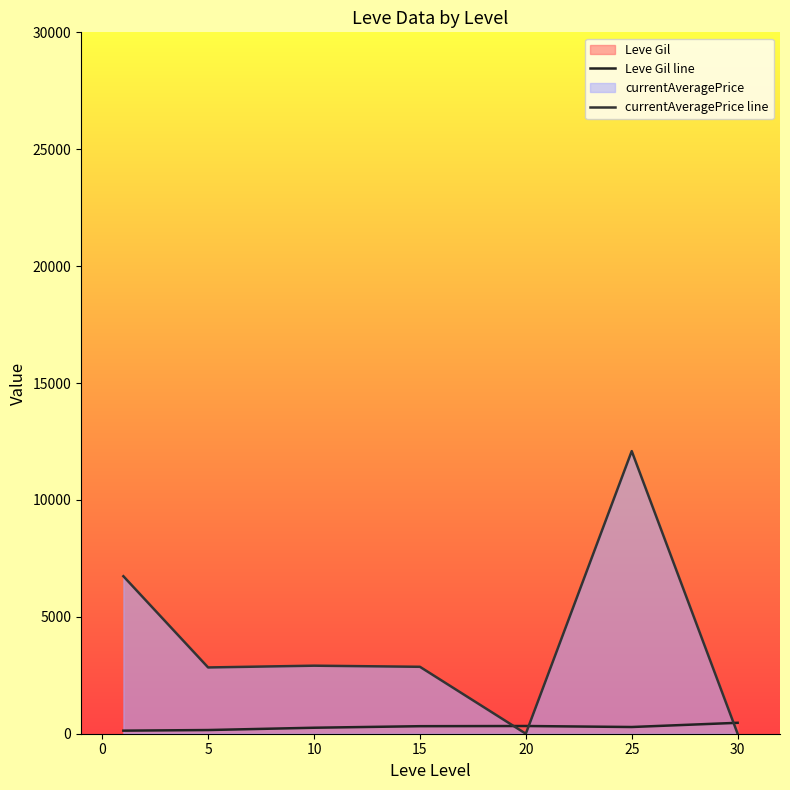

What is the total value across all series at 5?

2991.8